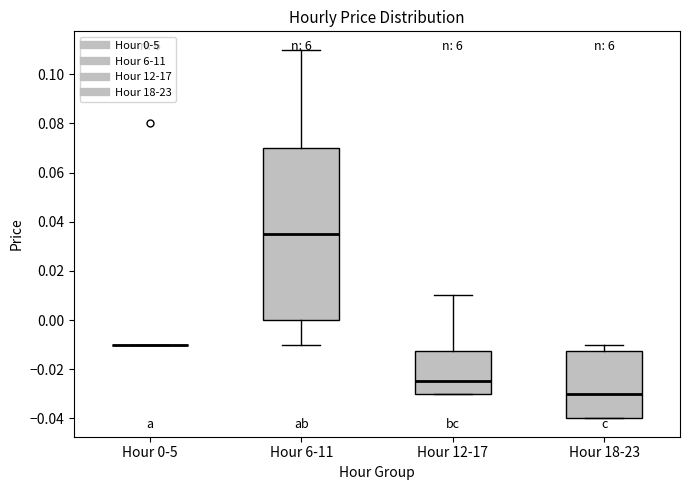

Reading left to right, transcribe this box plot: for each box, give where its median line is, the range the box spans, and where its two whiskers end, as read against the y-axis. The values are not printed on the chart, so give them approximately, as read against the axis.

Hour 0-5: box collapsed to a line at -0.010, whiskers -0.010 to -0.010
Hour 6-11: median 0.036, box 0.000 to 0.070, whiskers -0.010 to 0.110
Hour 12-17: median -0.024, box -0.030 to -0.012, whiskers -0.030 to 0.010
Hour 18-23: median -0.030, box -0.040 to -0.012, whiskers -0.040 to -0.010